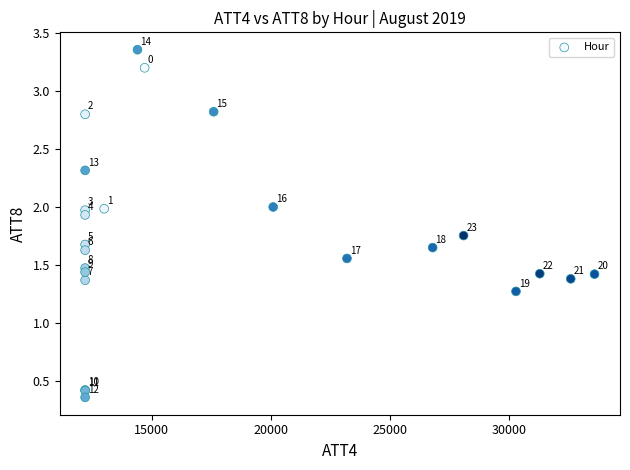

What Y value in the scatter plot is closest to 1?

1.3